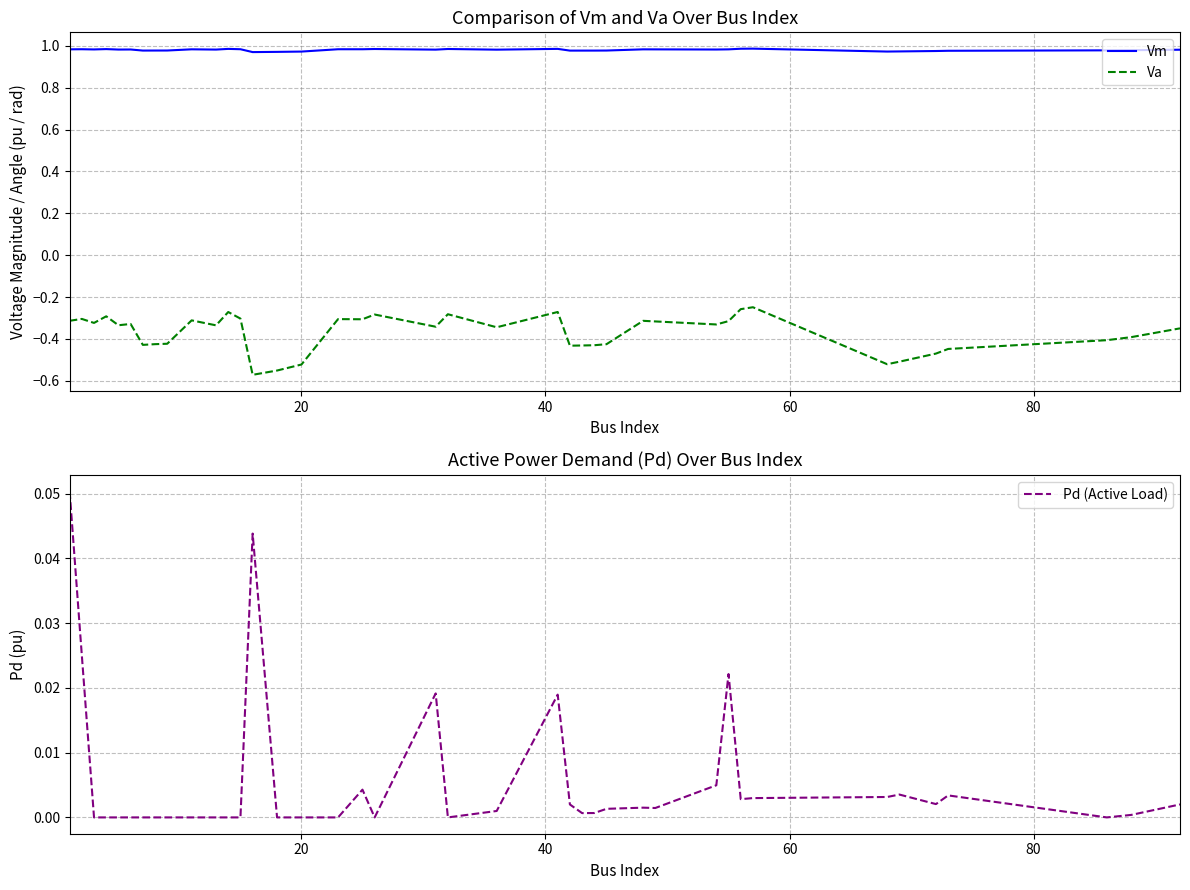

True or false: Vm and Va cross at least once.

False